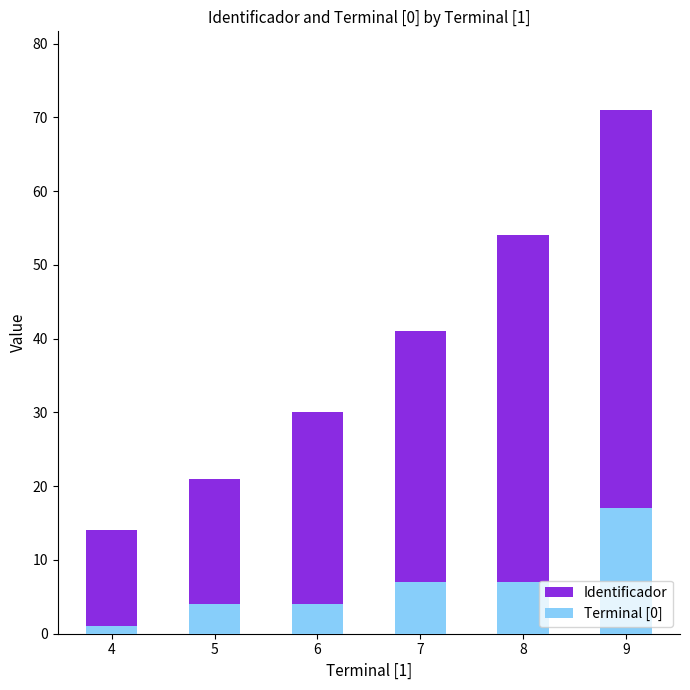

What is the total value across all series at 4?

15